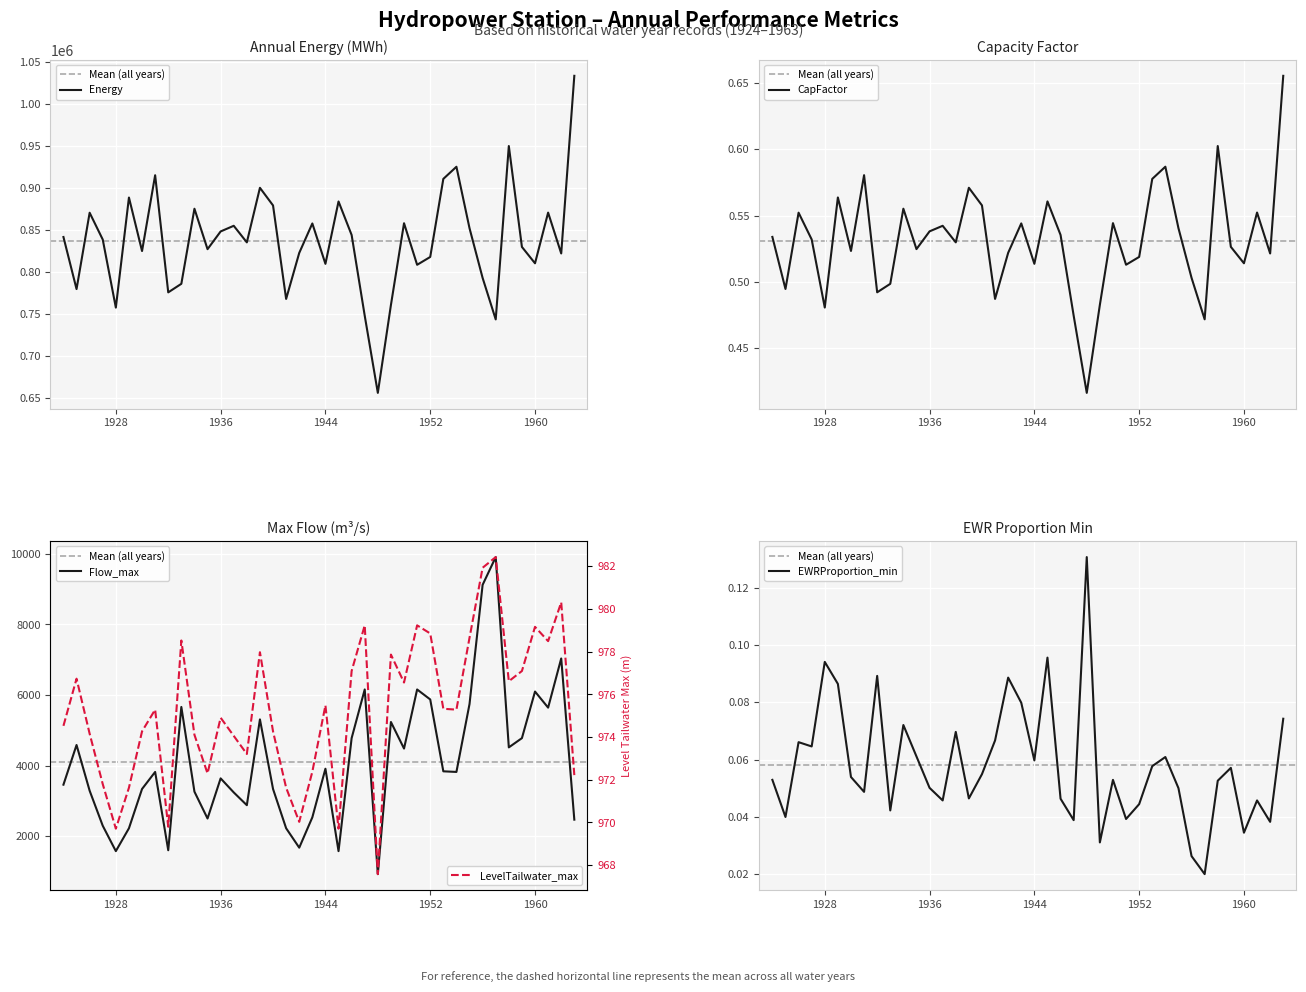

How many data points in LevelTailwater_max are less than 975?

19